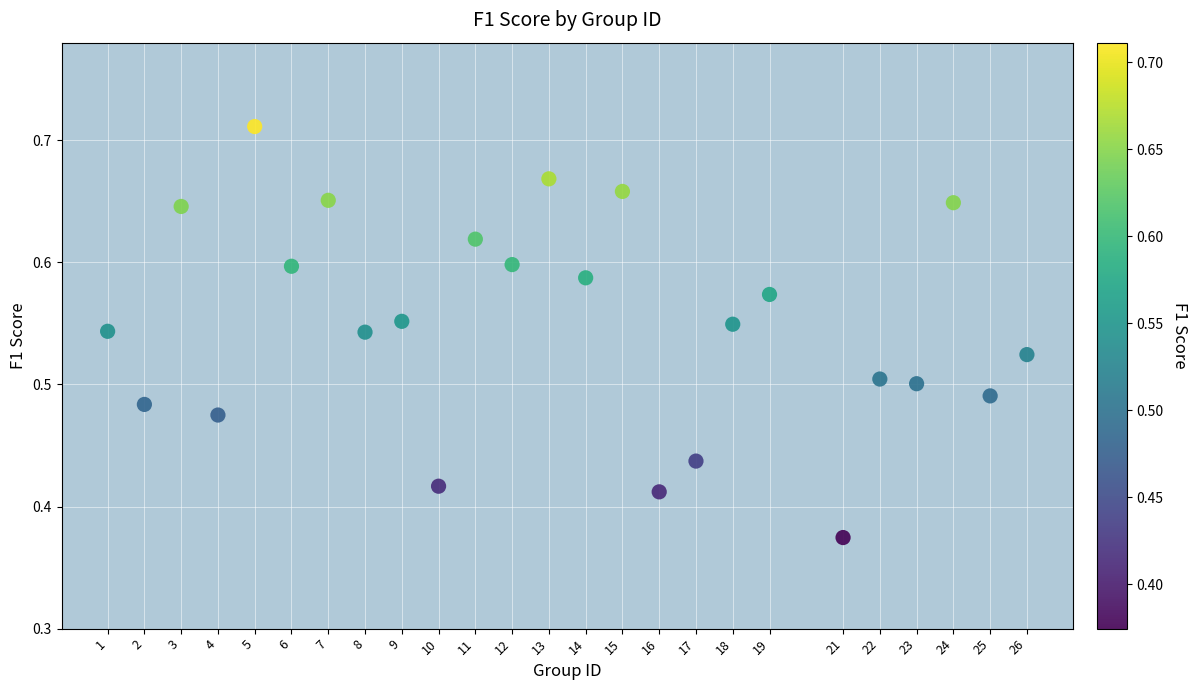

What is the range of X values (max minus min)?

25.0